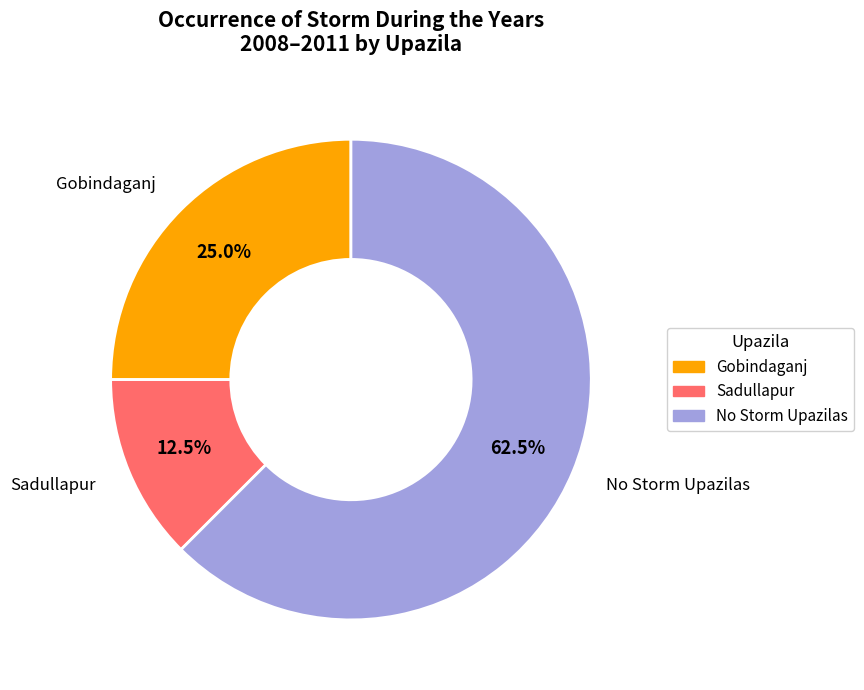

Combined, what portion of the pie is No Storm Upazilas and Sadullapur?

75.0%